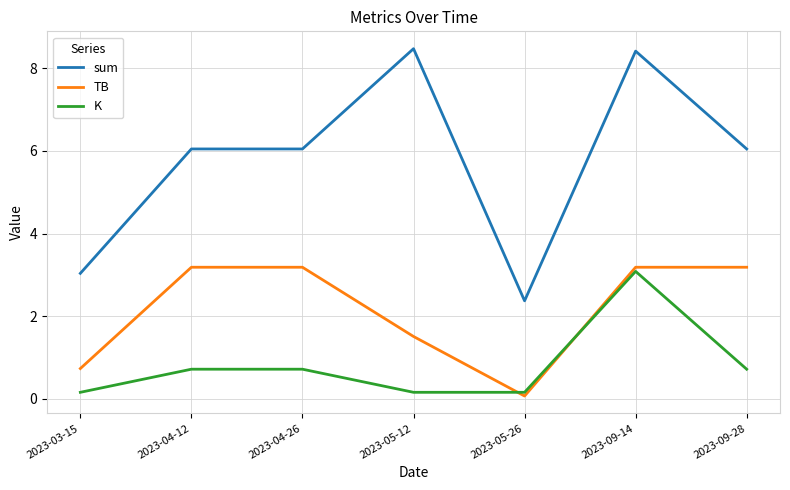

The value of K at 2023-04-26 is 1.0. True or false?

False